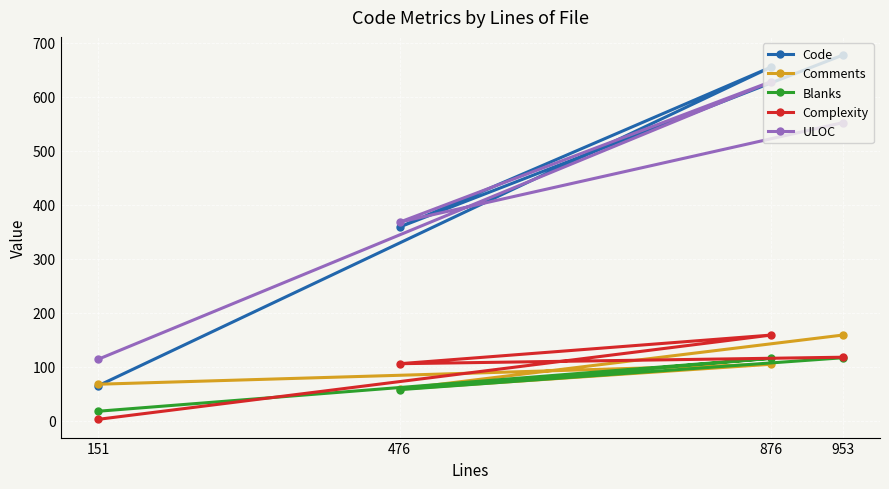

The Code series shows 359 at 476. True or false?

True